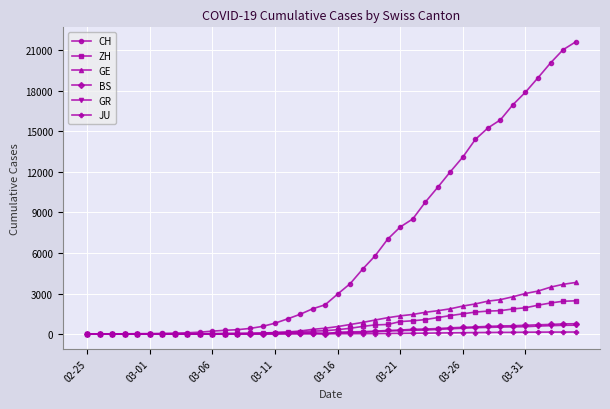

Which series has the widest spread of values?

CH